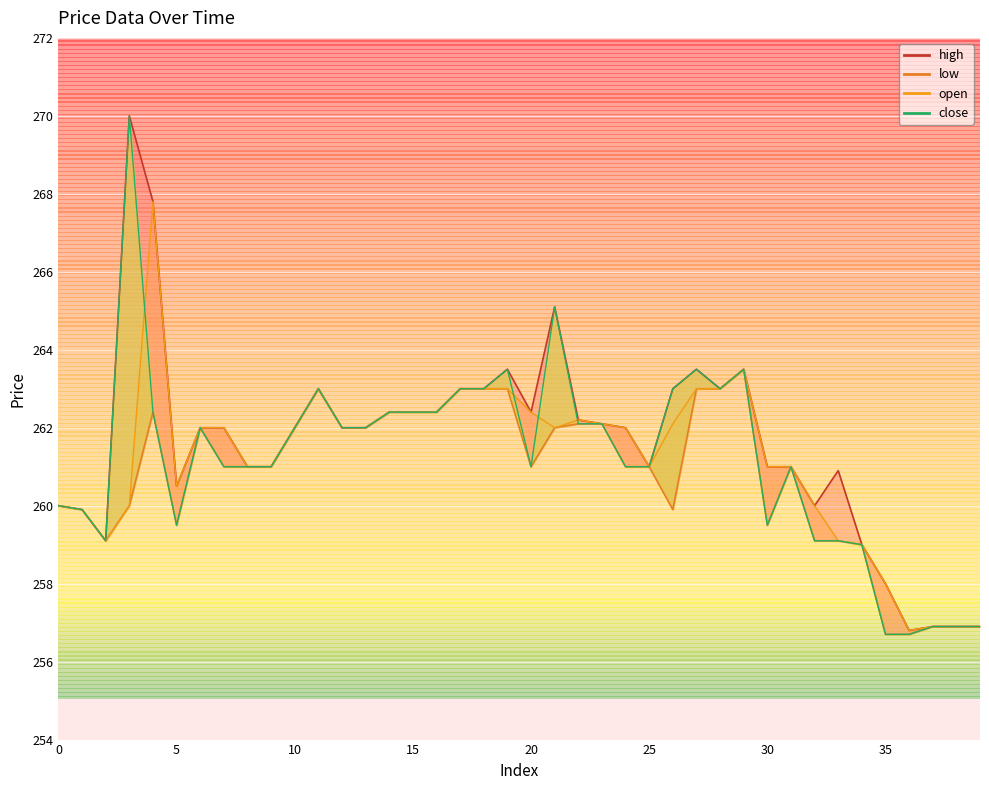

Where is the first local minimum for open?

2